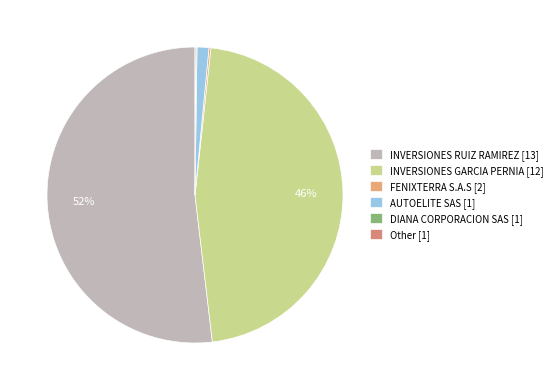

Is it true that INVERSIONES RUIZ RAMIREZ is 52% of the pie?

True